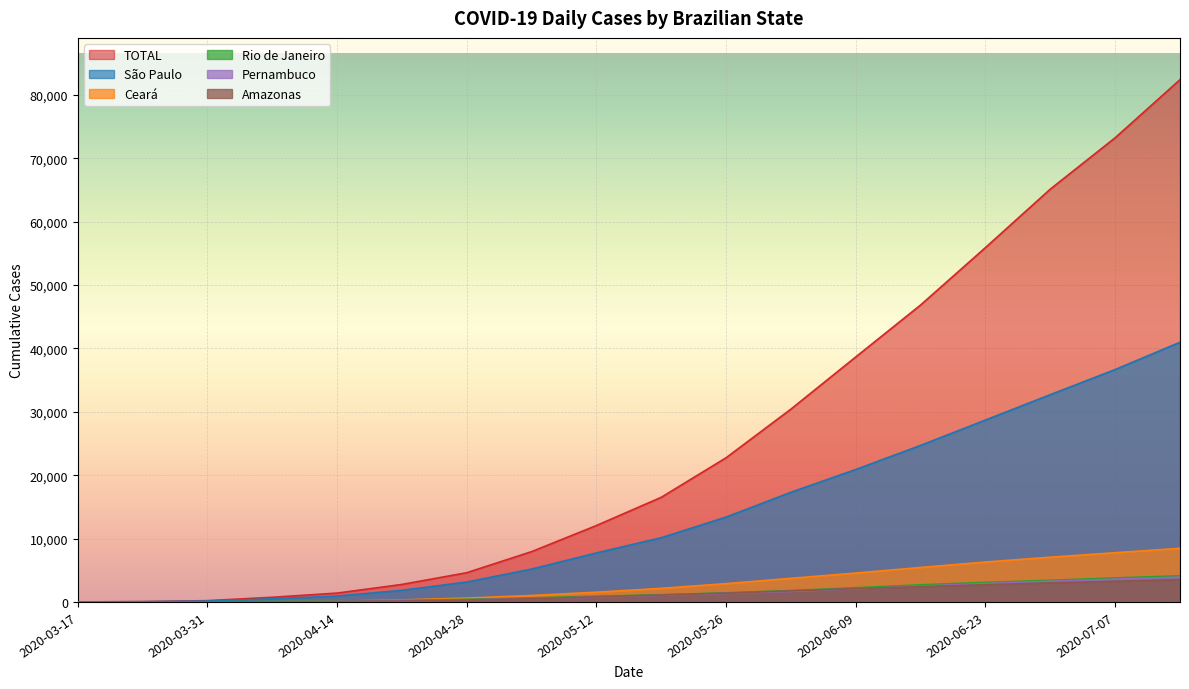

How many lines are shown in the chart?

6